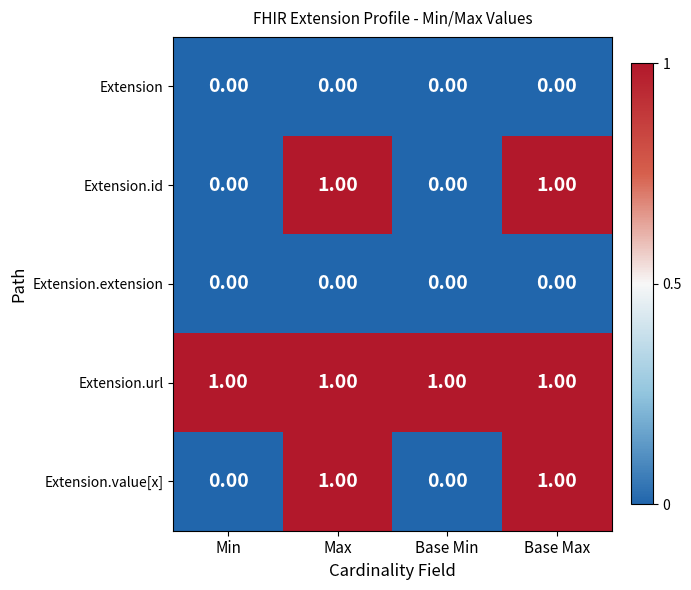

What is the total value across all series at Max?

3